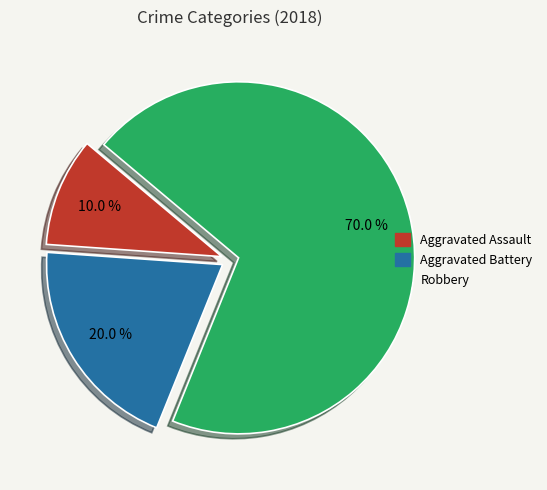

Between Aggravated Assault and Aggravated Battery, which is larger?

Aggravated Battery